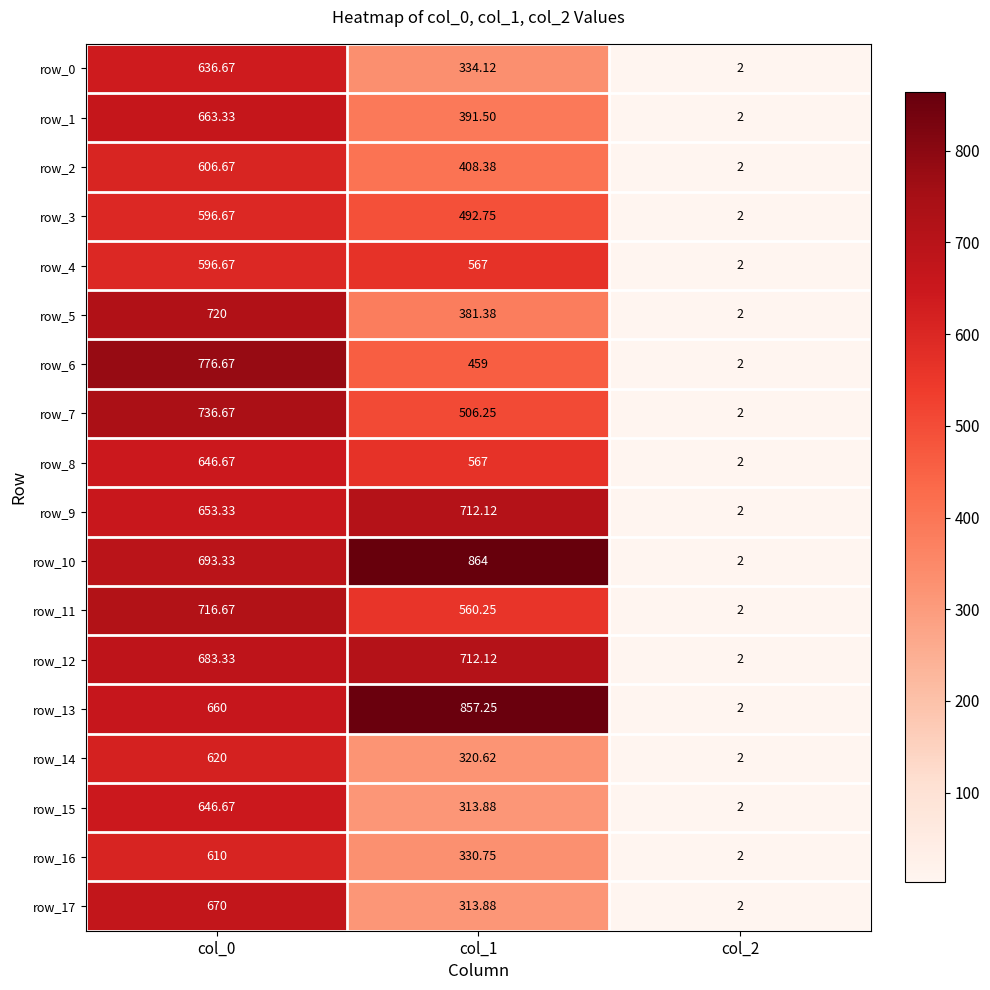

What is the difference between the maximum and minimum values in the row_7 series?

734.7